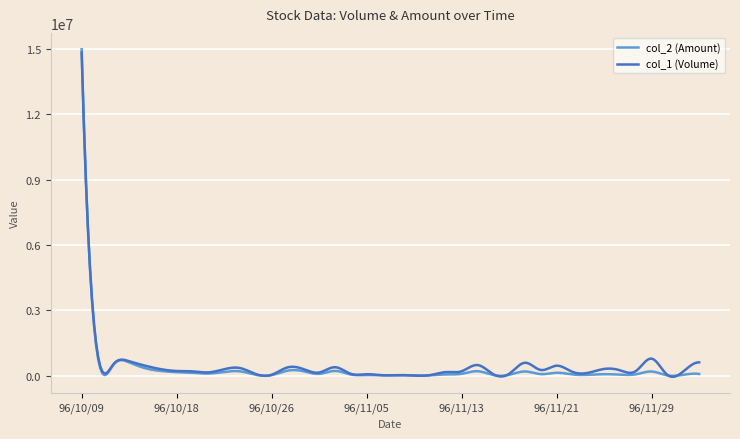

Where do col_1 (Volume) and col_2 (Amount) first cross each other?

96/10/09 and 96/10/11